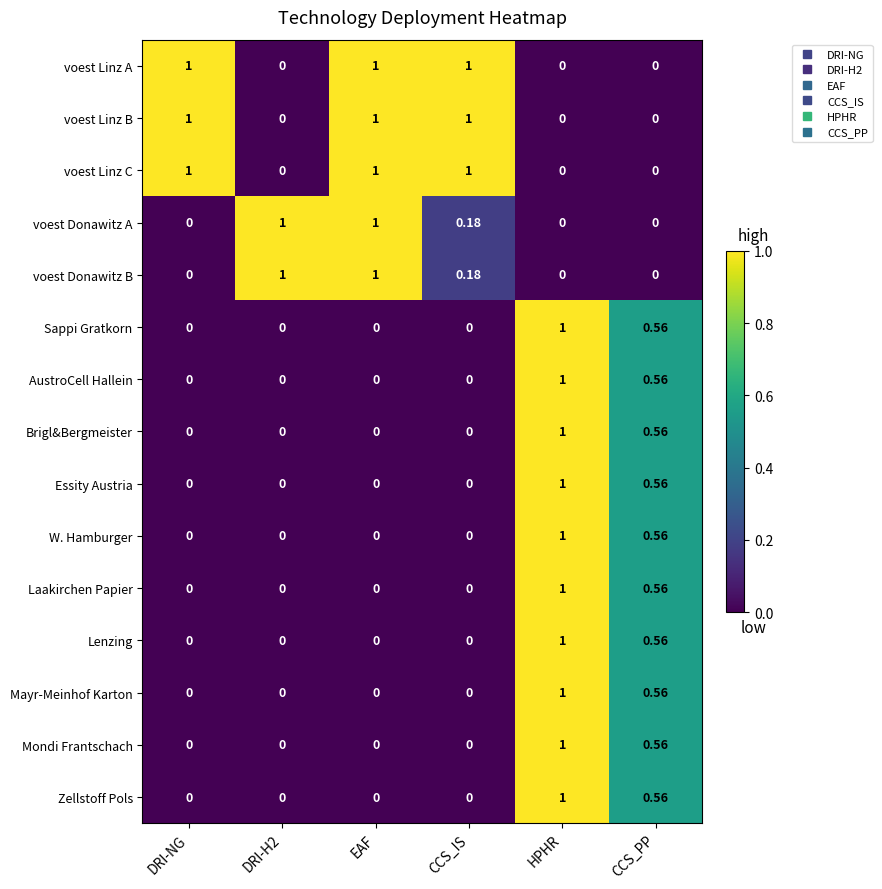

At which category is the sum across all series the highest?

HPHR